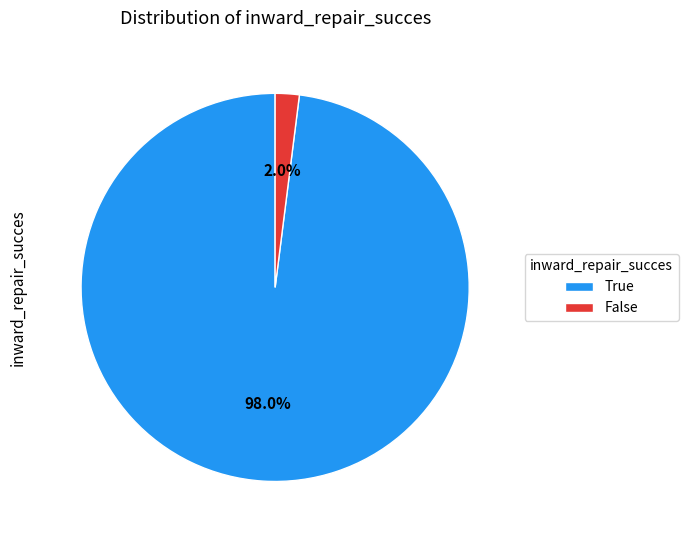

Which slice is the smallest?

False